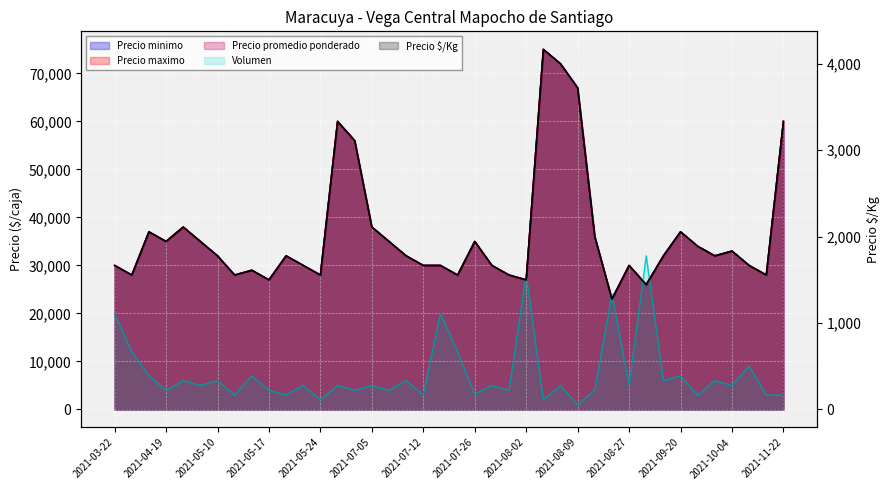

List the series in order of their peak value, highest first.

Precio minimo, Precio maximo, Precio promedio ponderado, Volumen, Precio $/Kg